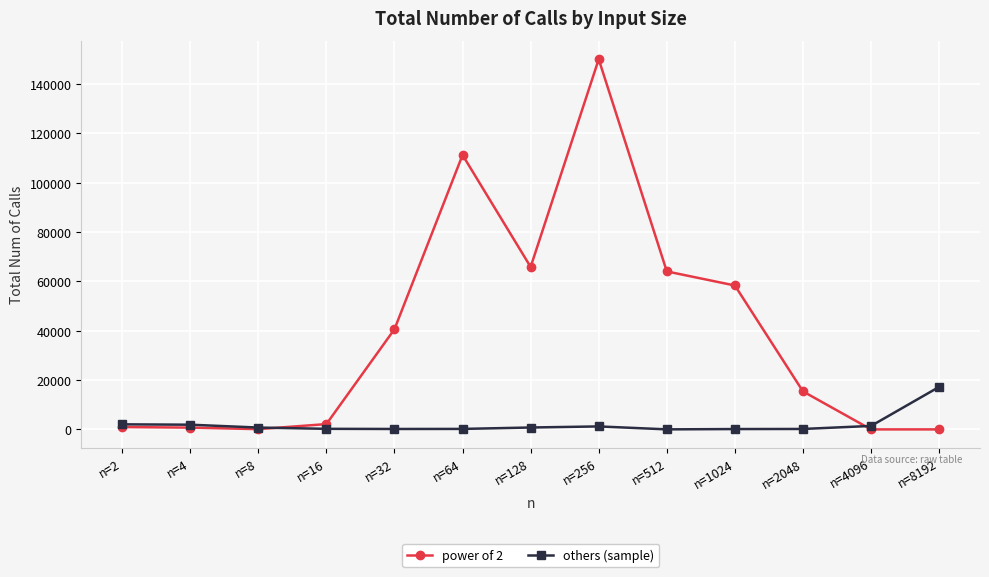

At how many categories does at least one series exceed 34042?

6